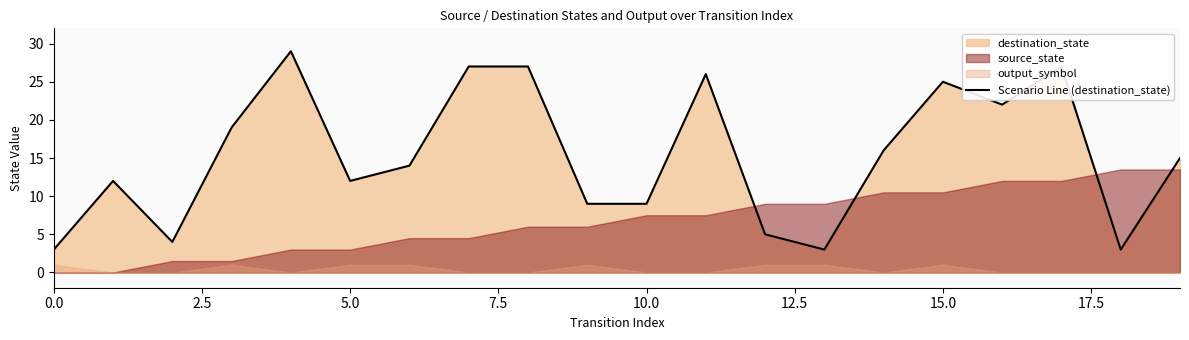

The Scenario Line (destination_state) series shows 12 at 5.0. True or false?

True